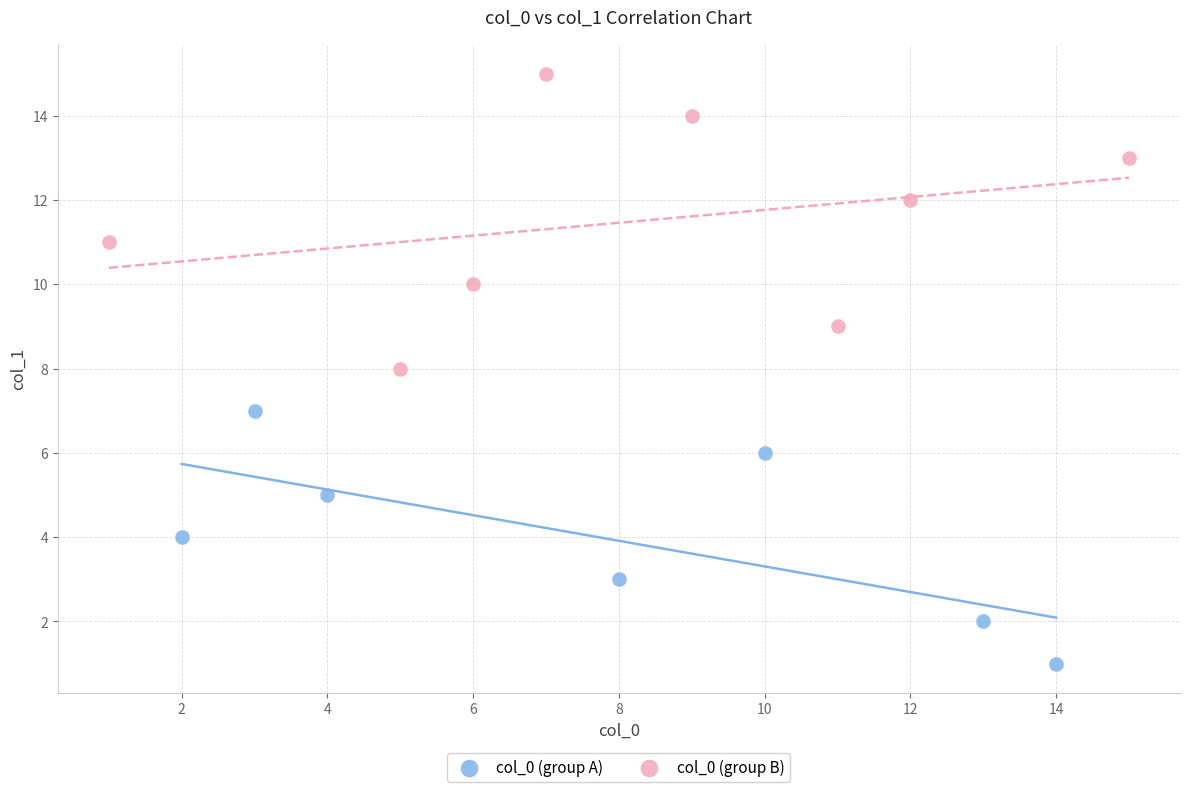

Which series contains the lowest Y value?

col_0 (group A)